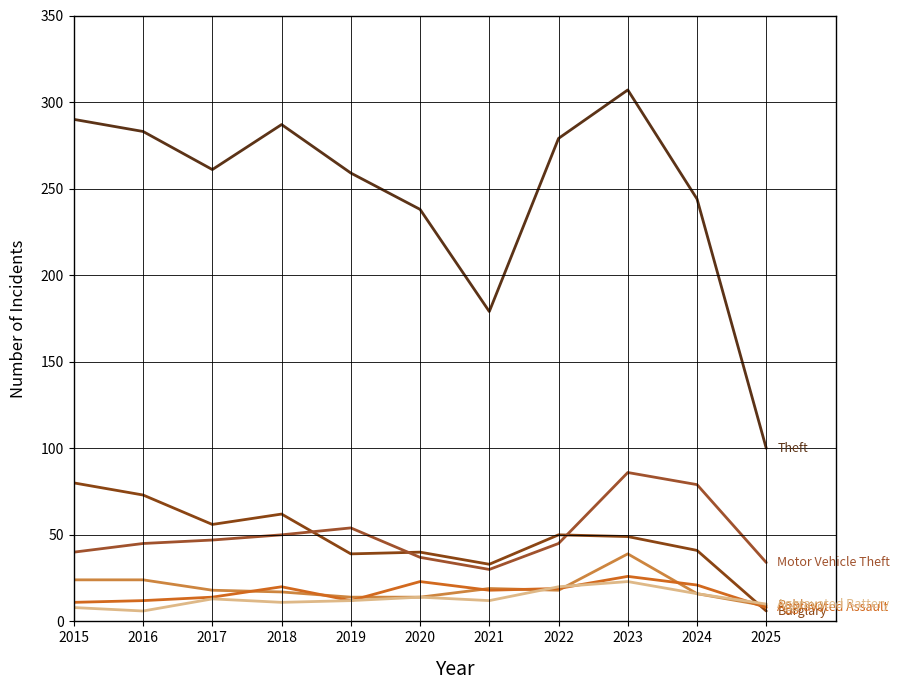

Does the chart display data point markers on the line(s)?

No